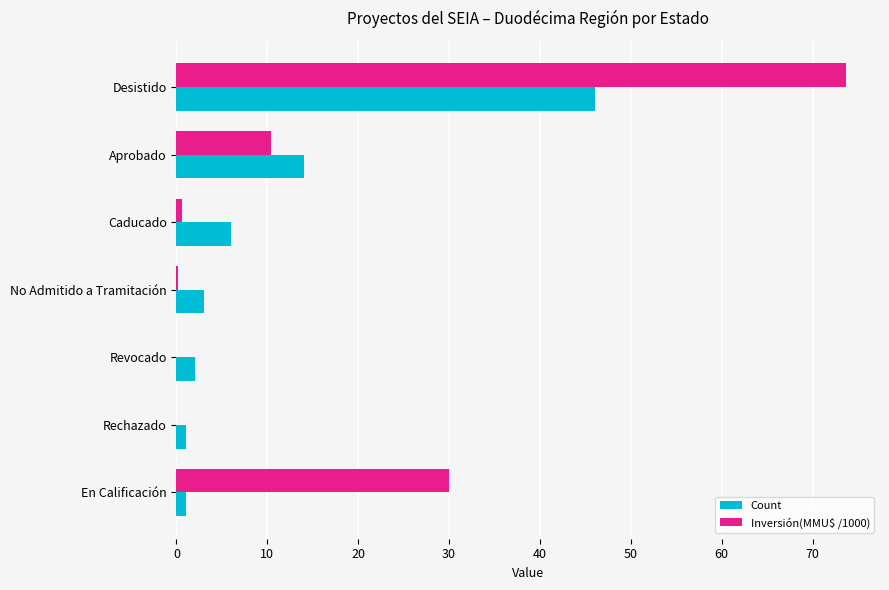

What is the highest value of the Inversión(MMU$ /1000) series?

73.7